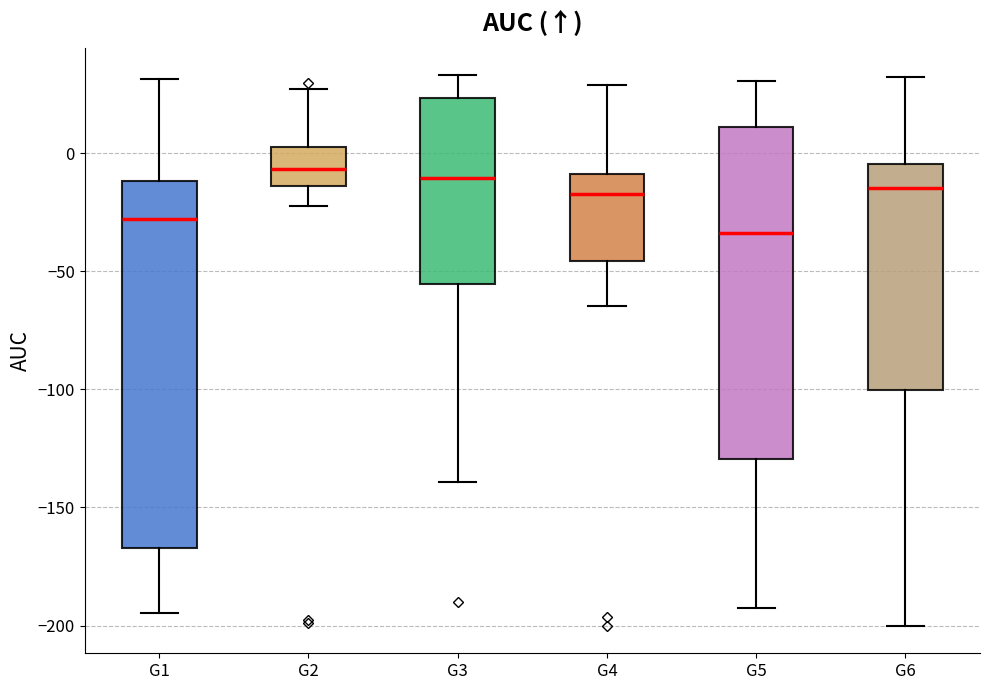

Where does the median line of the box for G5 sit on the y-axis? The values are not printed on the chart, so give them approximately, as read against the axis.

-35